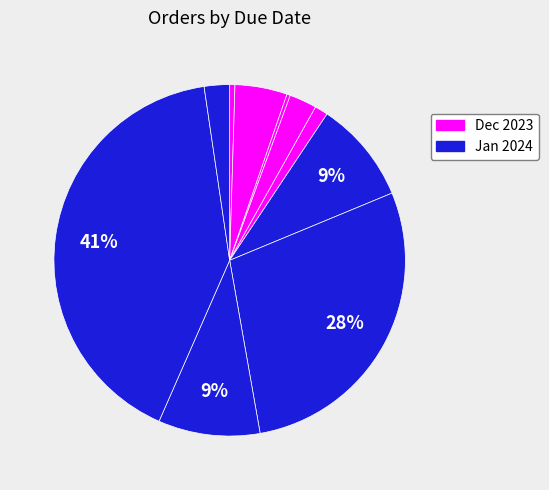

Count the number of slices in the pie.

10